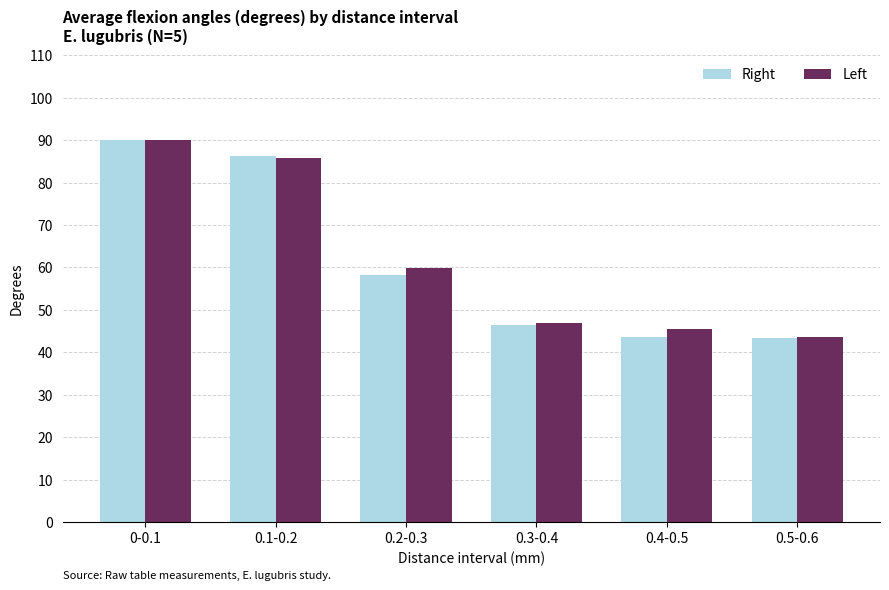

What is the smallest value displayed?

43.3